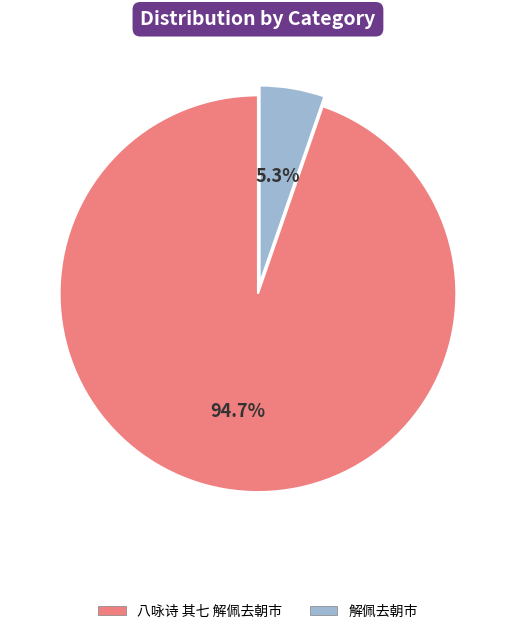

Is it true that 解佩去朝市 is 5% of the pie?

True